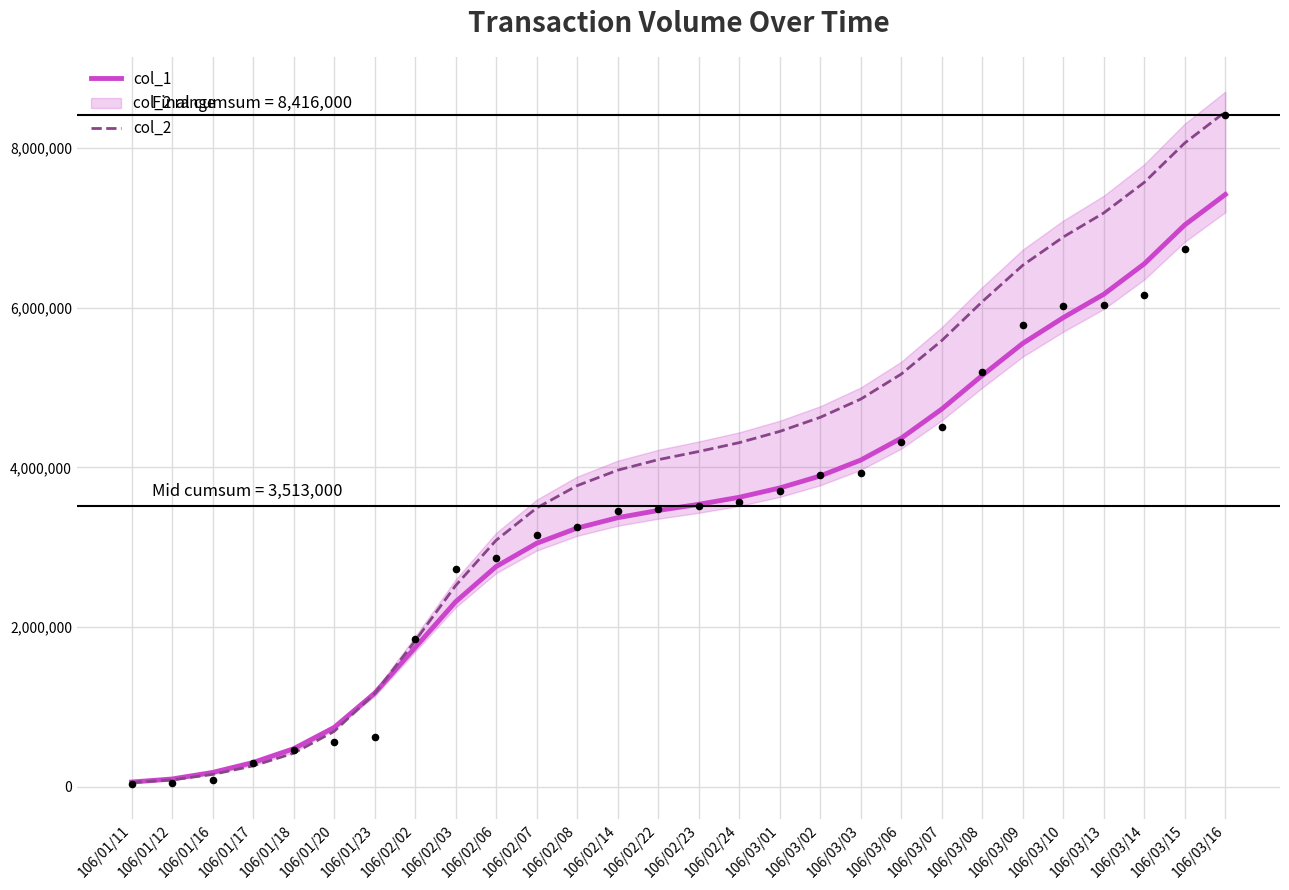

At how many categories does at least one series exceed 5138235?

9